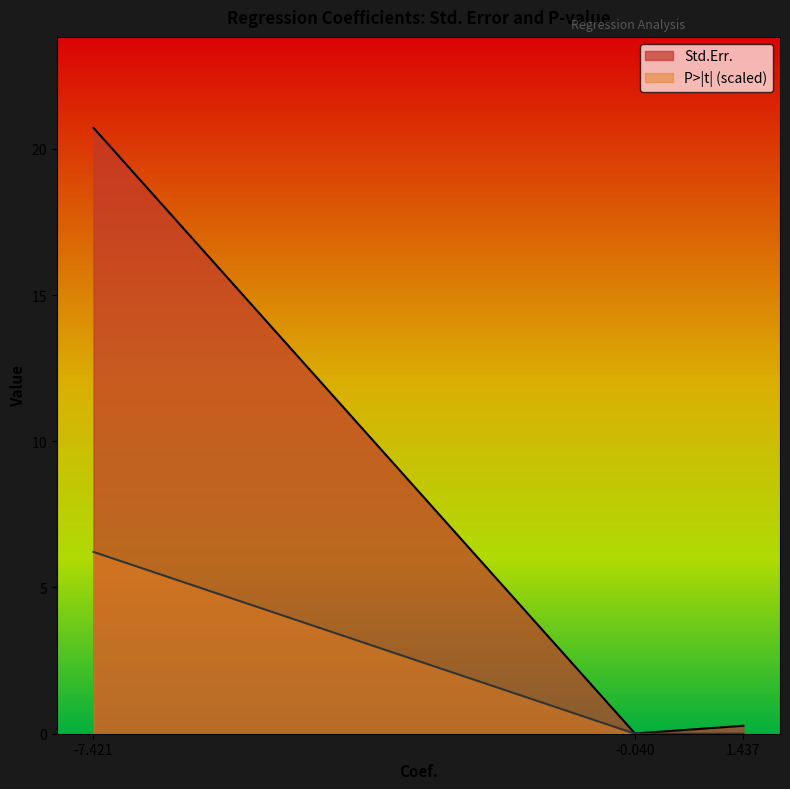

Does the chart display data point markers on the line(s)?

No